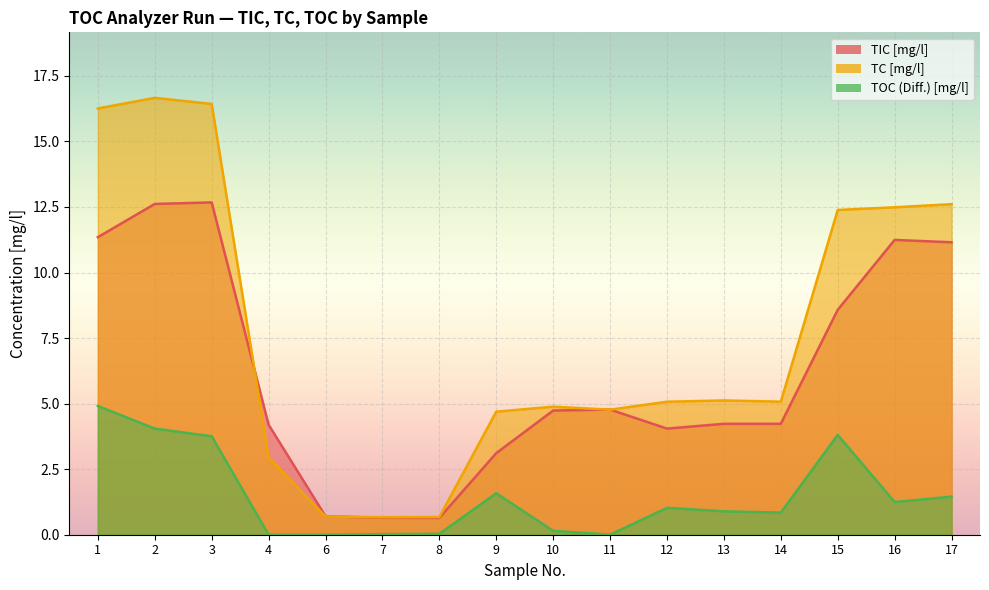

The value of TOC (Diff.) [mg/l] at 8 is 0.0. True or false?

True